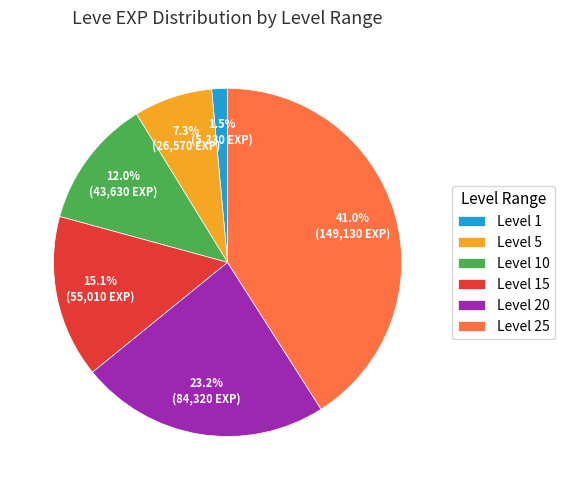

Do Level 25 and Level 1 together represent more than half of the pie?

No